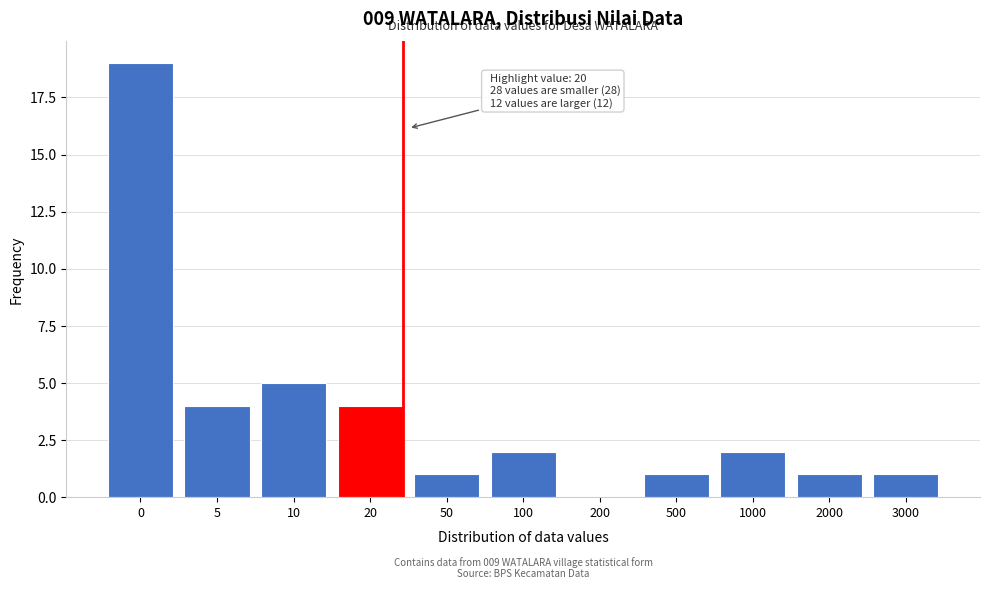

Reading left to right, list all the values displayed in this chart.

0=19	5=4	10=5	20=4	50=1	100=2	200=0	500=1	1000=2	2000=1	3000=1